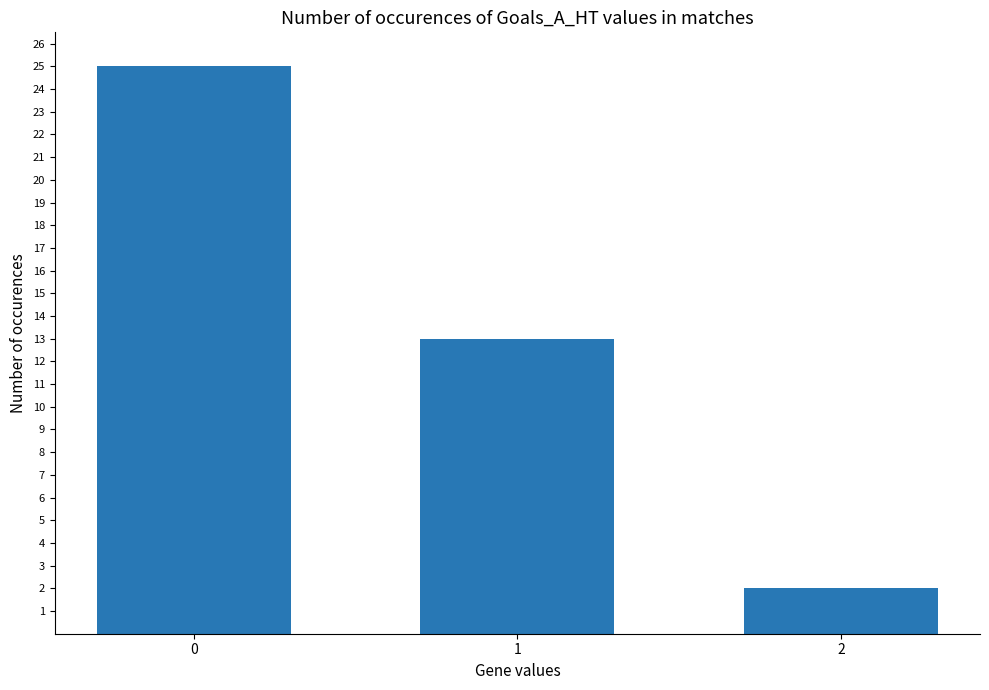

Is it true that the value at 2 is 1?

False